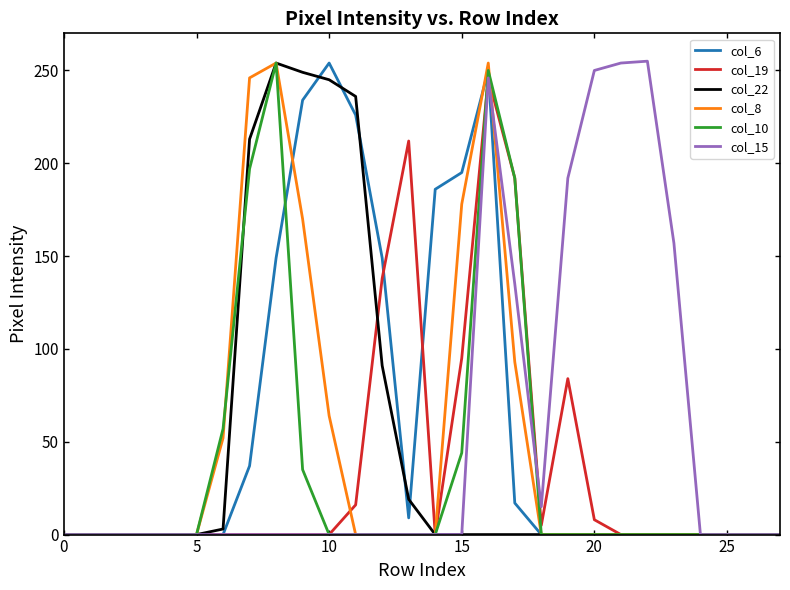

What is the greatest value displayed?

255